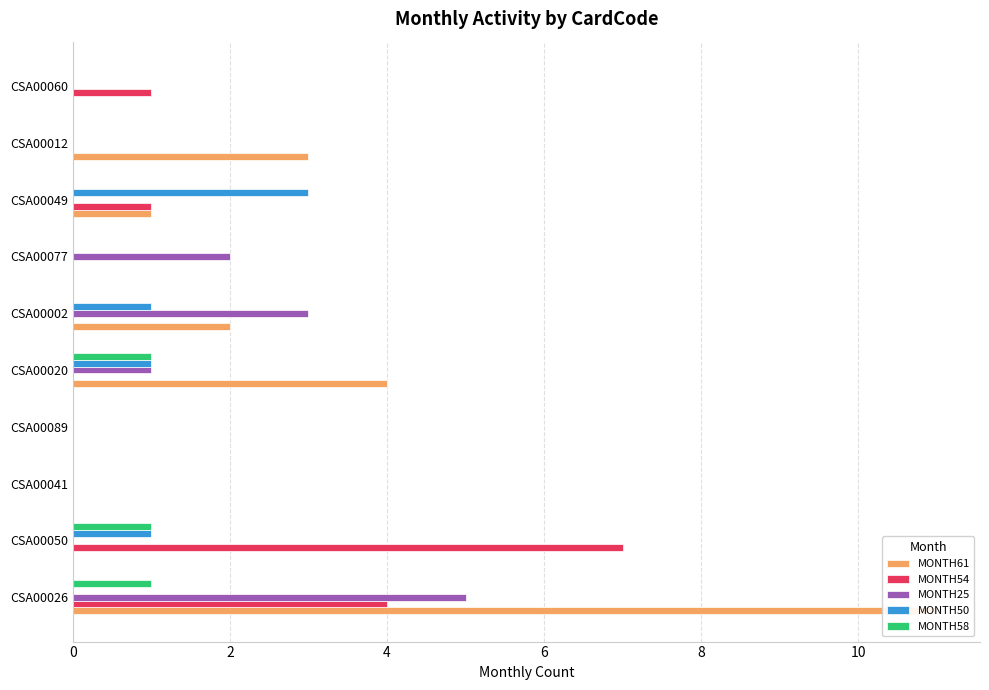

Is it true that MONTH61 equals -3 at CSA00089?

False